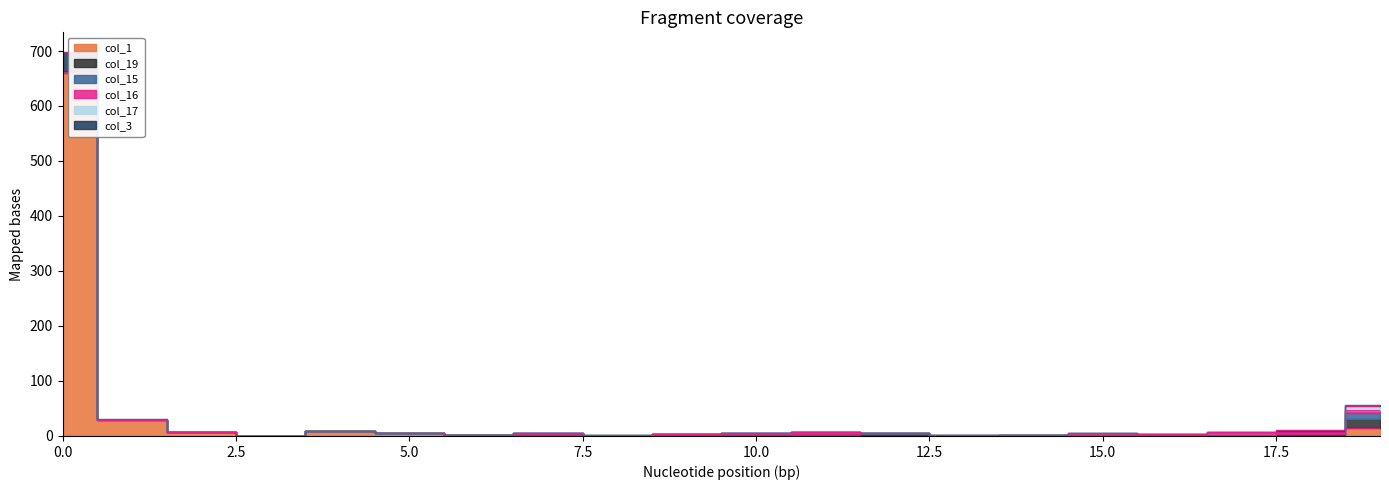

What is the sum of the col_15 values at 7 and 15?

2